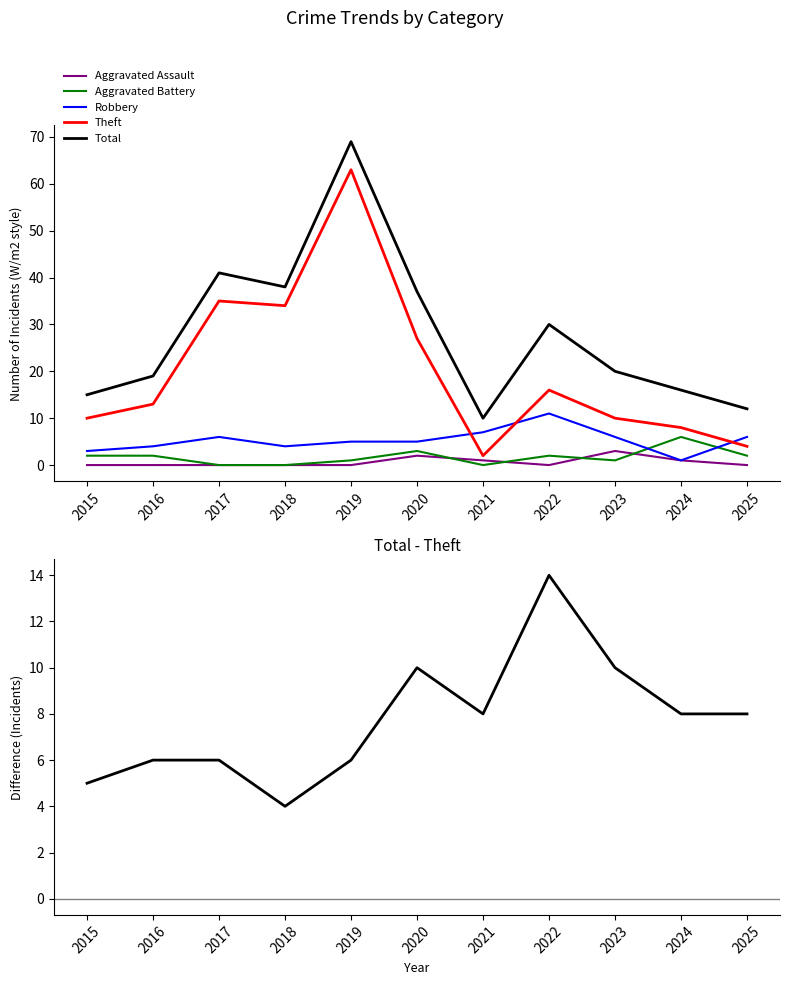

What is the difference between the Total minus Theft values at 2024 and 2018?

4